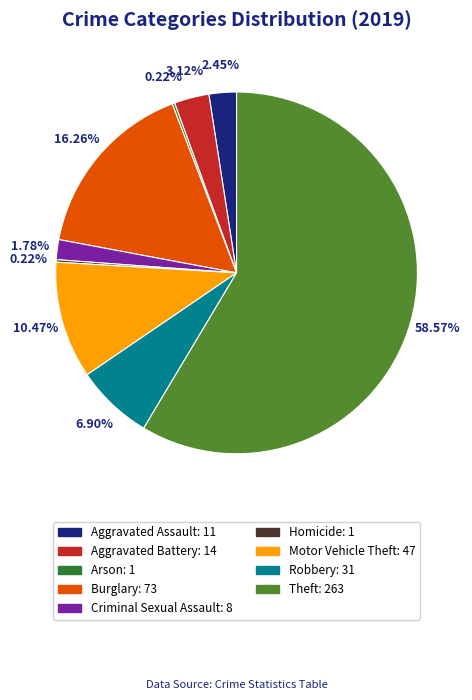

Is Theft the majority of the pie?

Yes